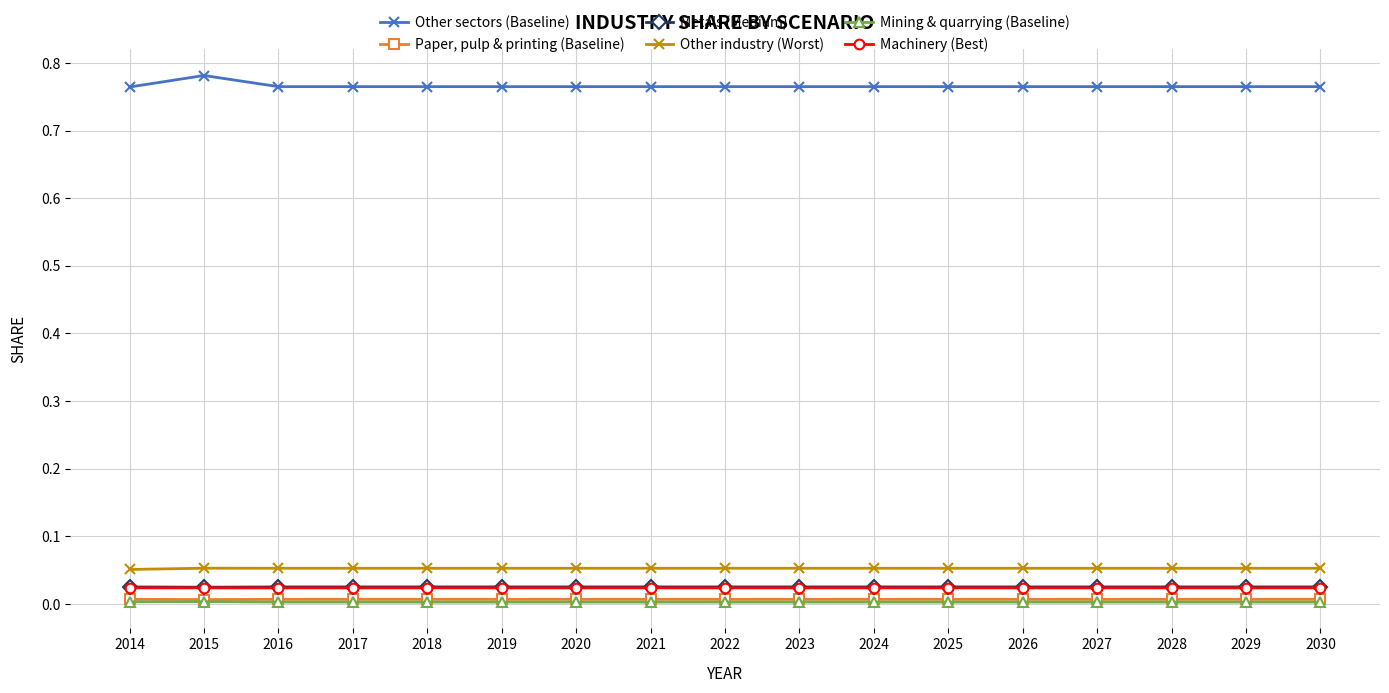

Is this an area chart (filled region under the line)?

No